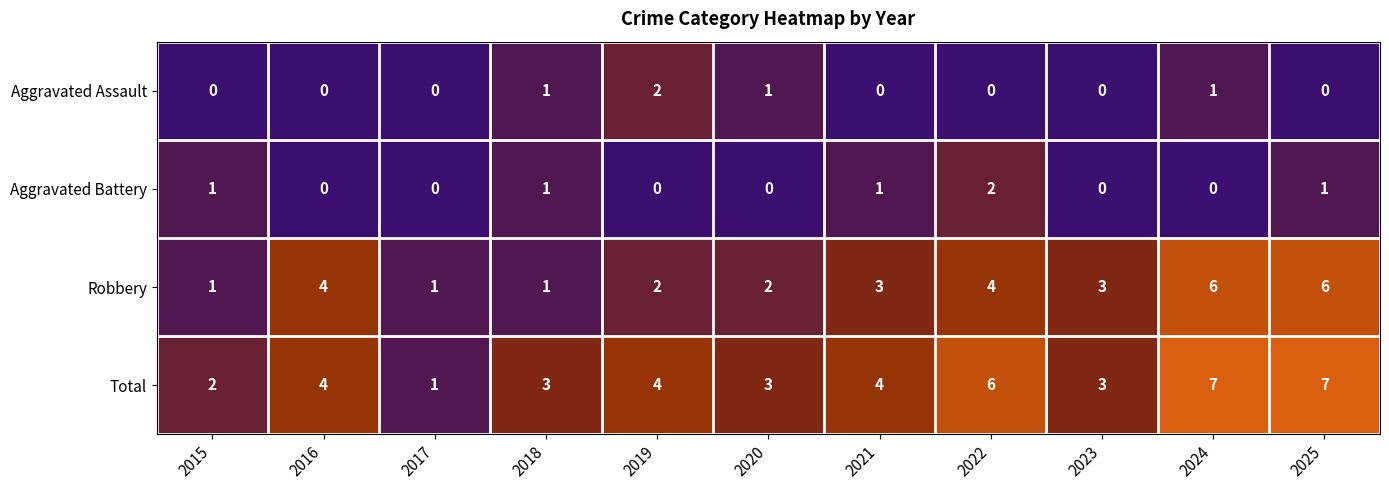

The value of Total at 2023 is 3. True or false?

True